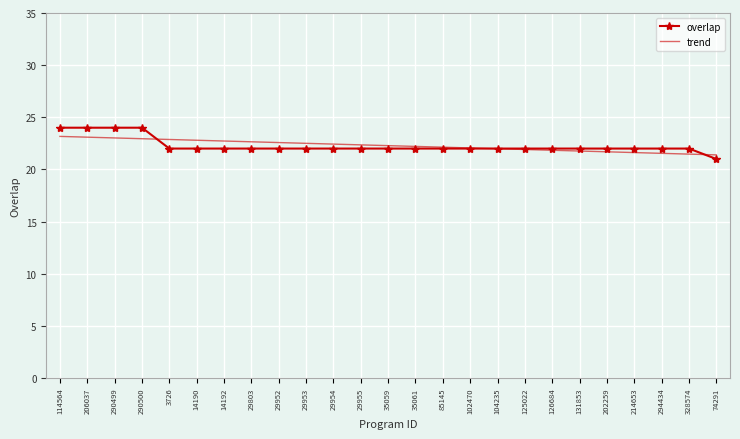

Is it true that overlap equals 38.0 at 3726?

False